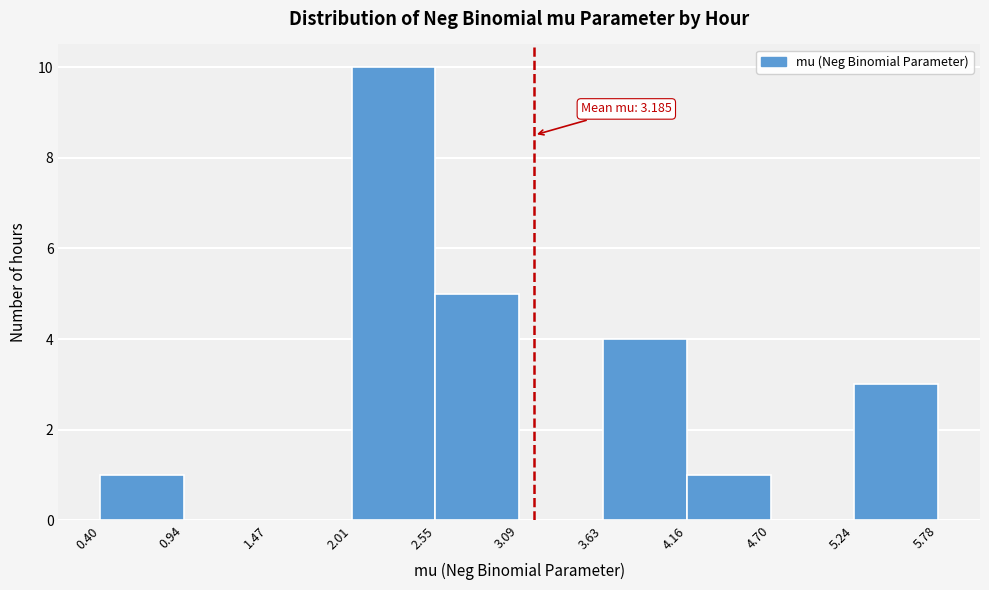

Over which range of the x-axis is the bar tallest?

2.01 to 2.55